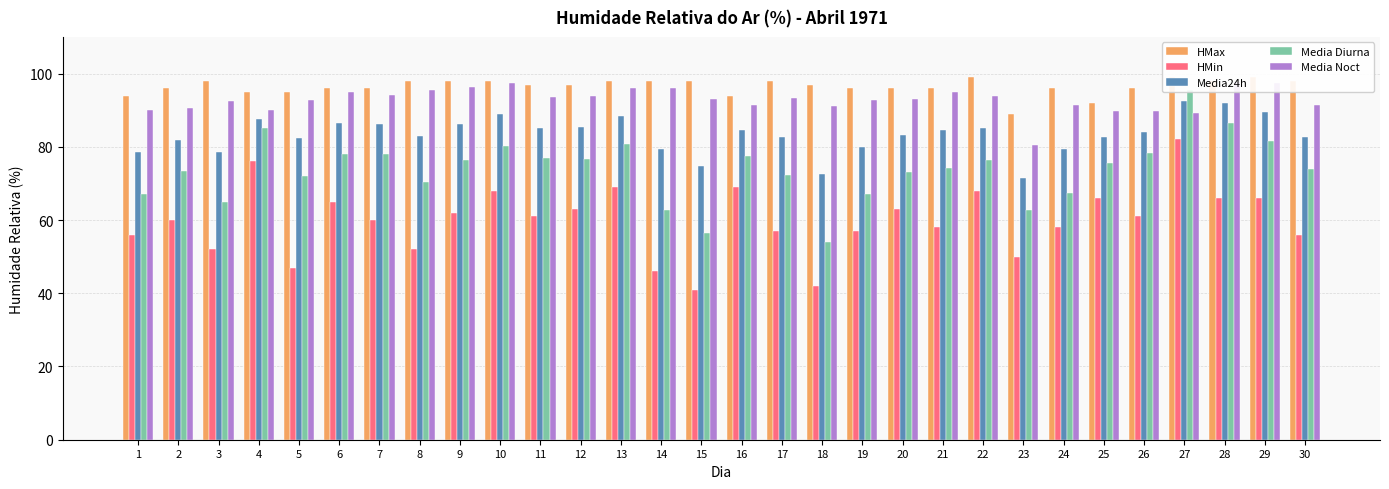

Rank the series by their maximum value, from highest to lowest.

HMax, Media Noct, Media Diurna, Media24h, HMin